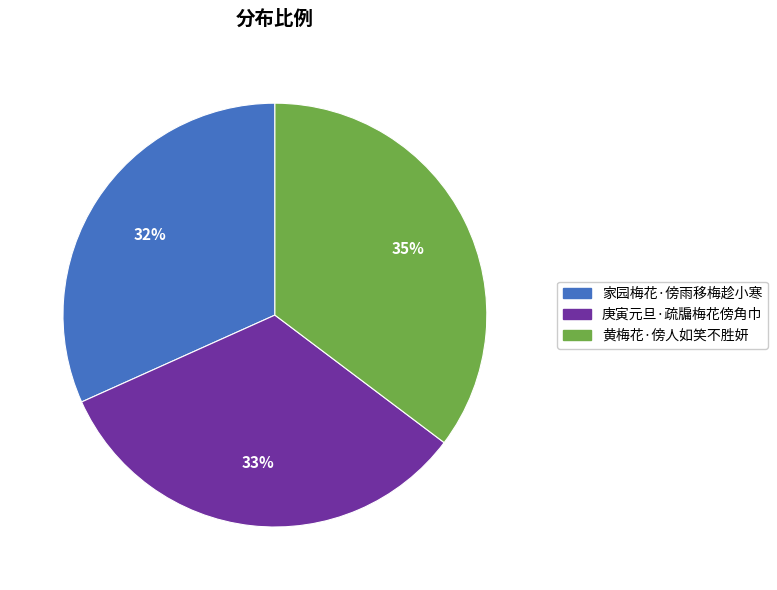

What is the ratio of the value at 家园梅花·傍雨移梅趁小寒 to the value at 庚寅元旦·疏牖梅花傍角巾?

1.0